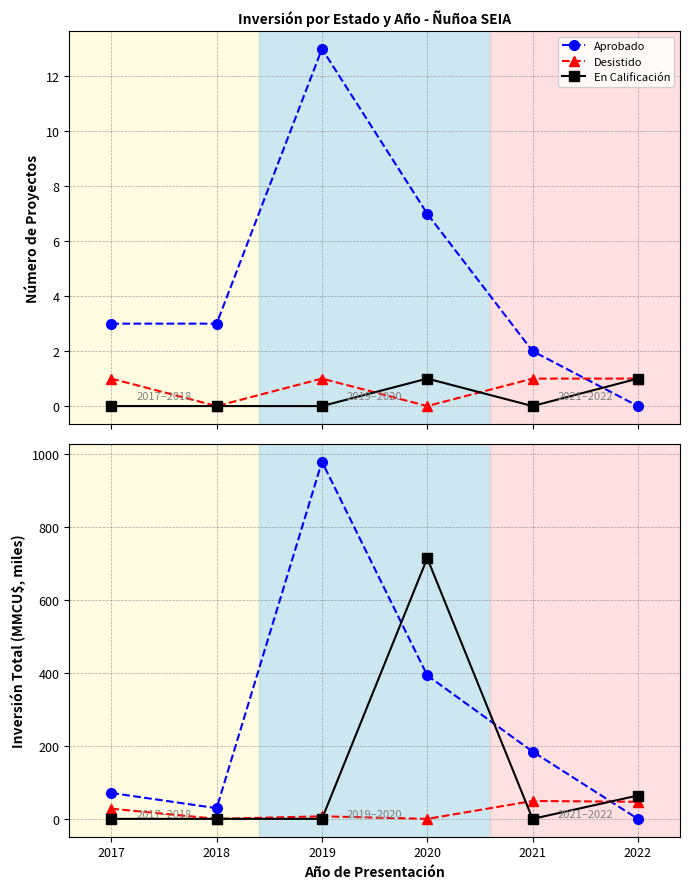

At which label is Desistido closest to 24?

2017